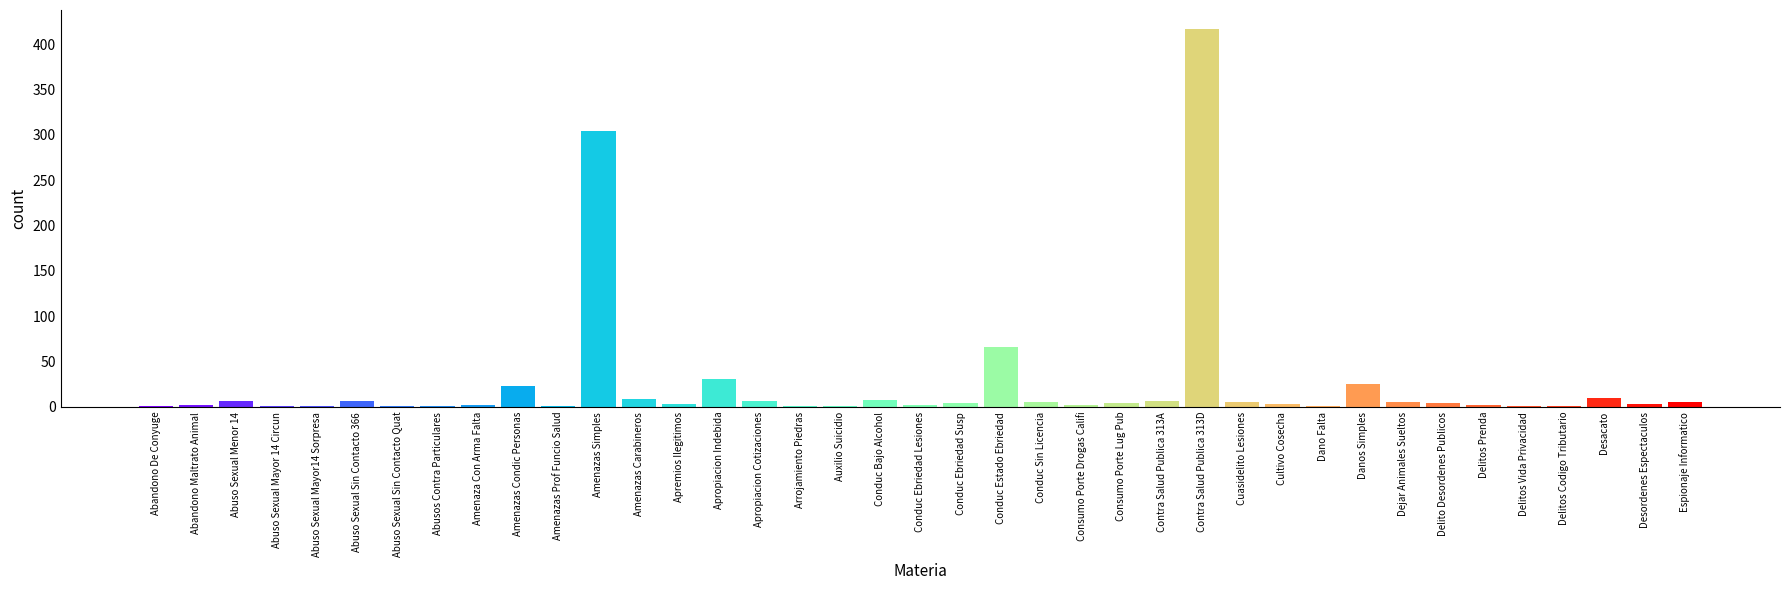

What is the sum of all values?

984